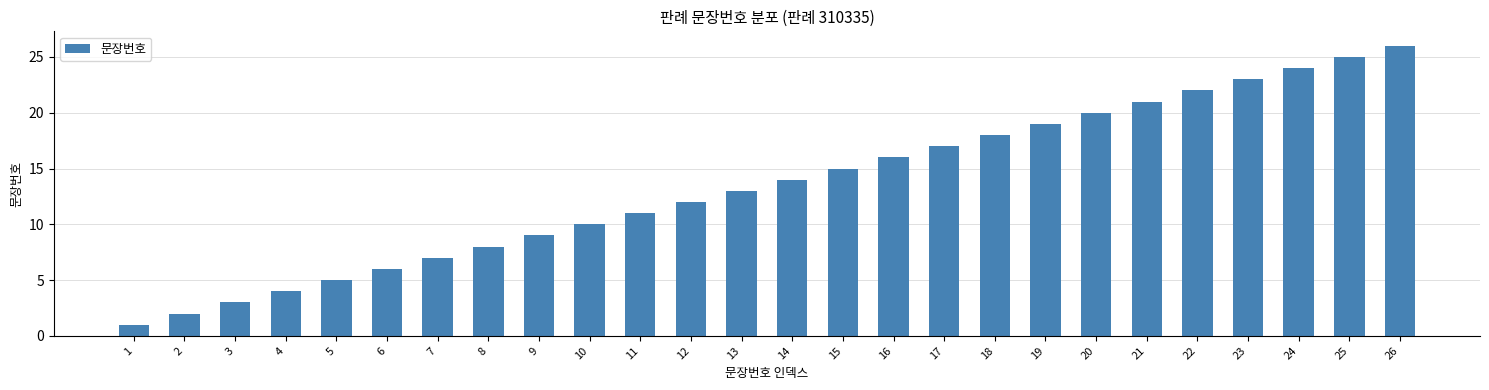

Which has a higher value, 15 or 23?

23